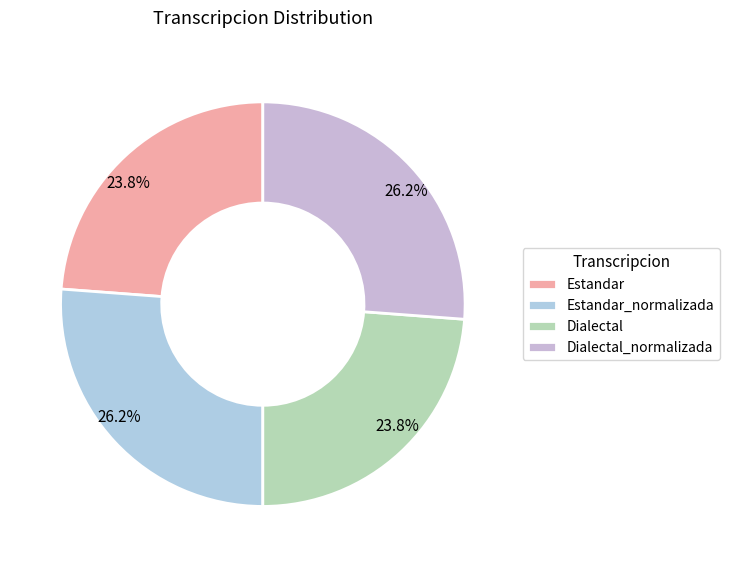

Is there a majority slice in this chart?

No